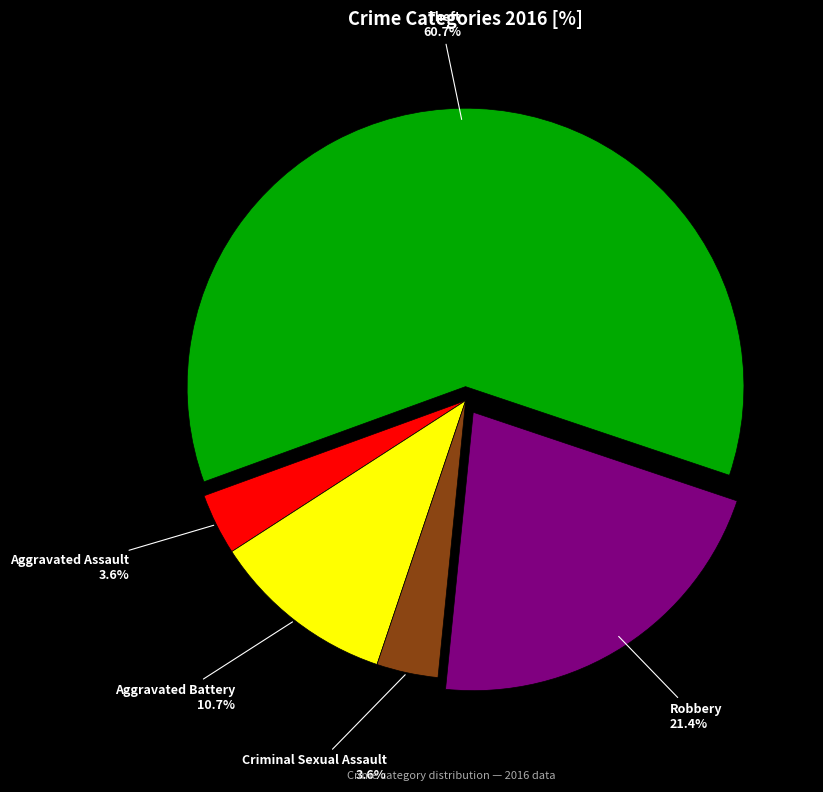

Which category has the biggest portion of the pie?

Theft